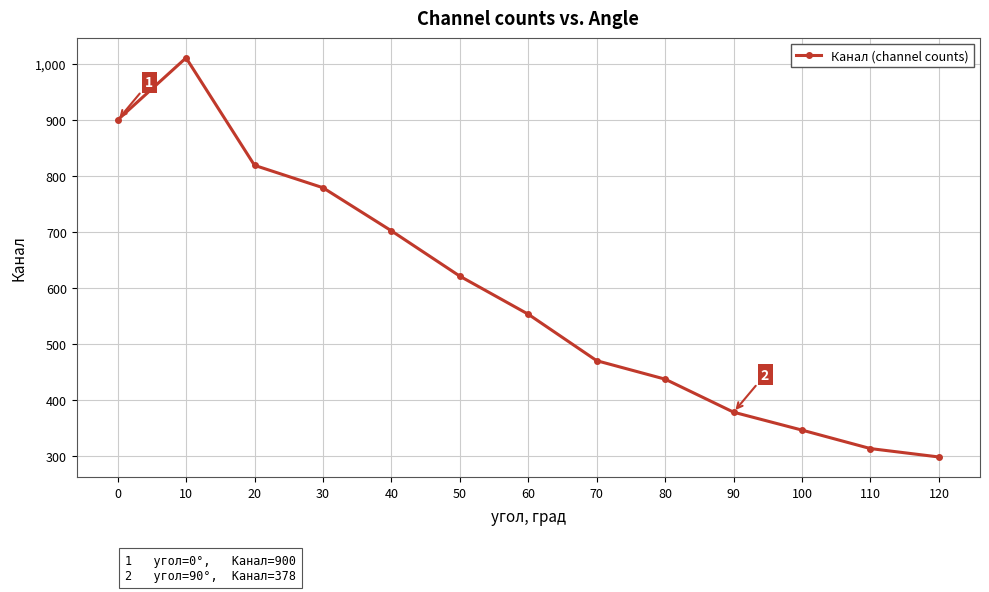

What is the smallest value displayed?

298